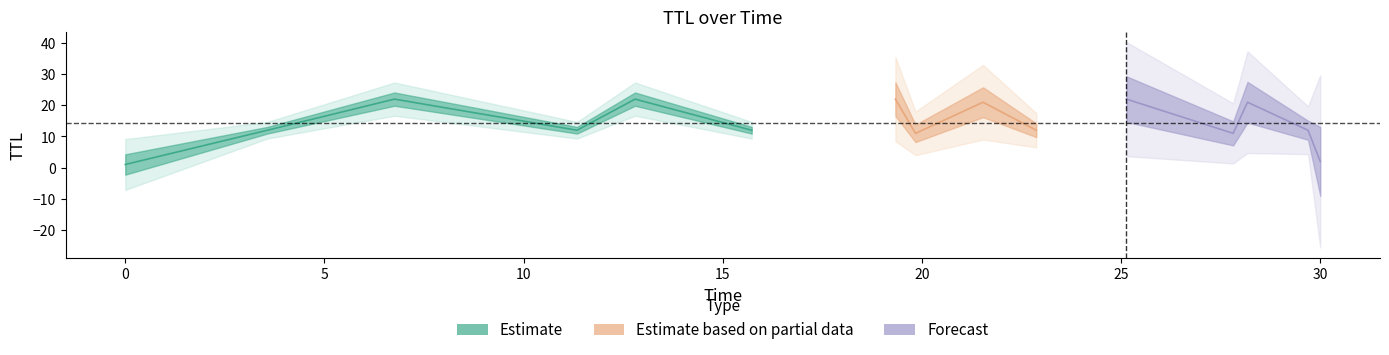

How many interior local peaks does the ttl series have?

6